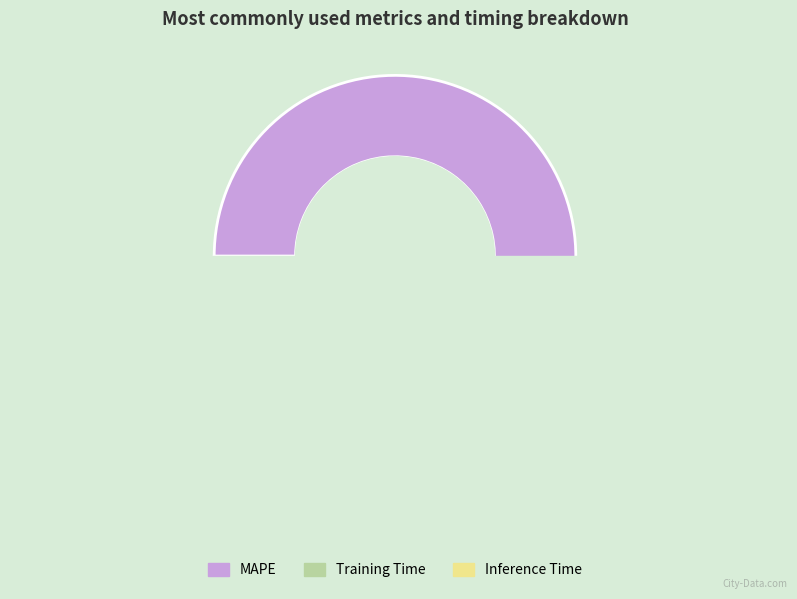

Between Training Time and MAPE, which is larger?

MAPE